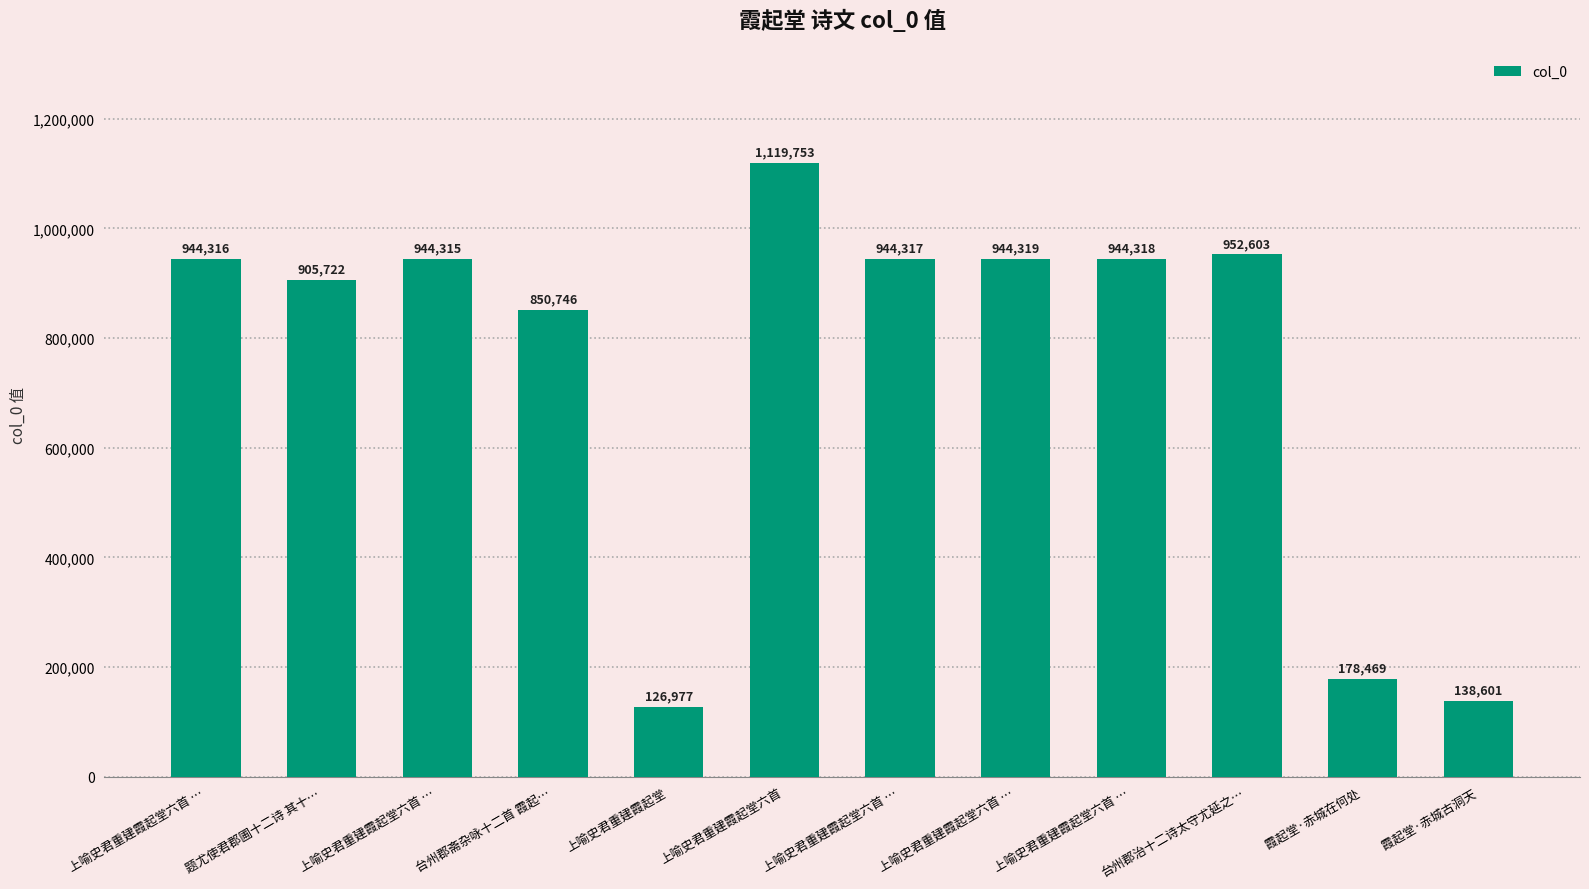

Which label corresponds to the smallest value in the chart?

上喻史君重建霞起堂